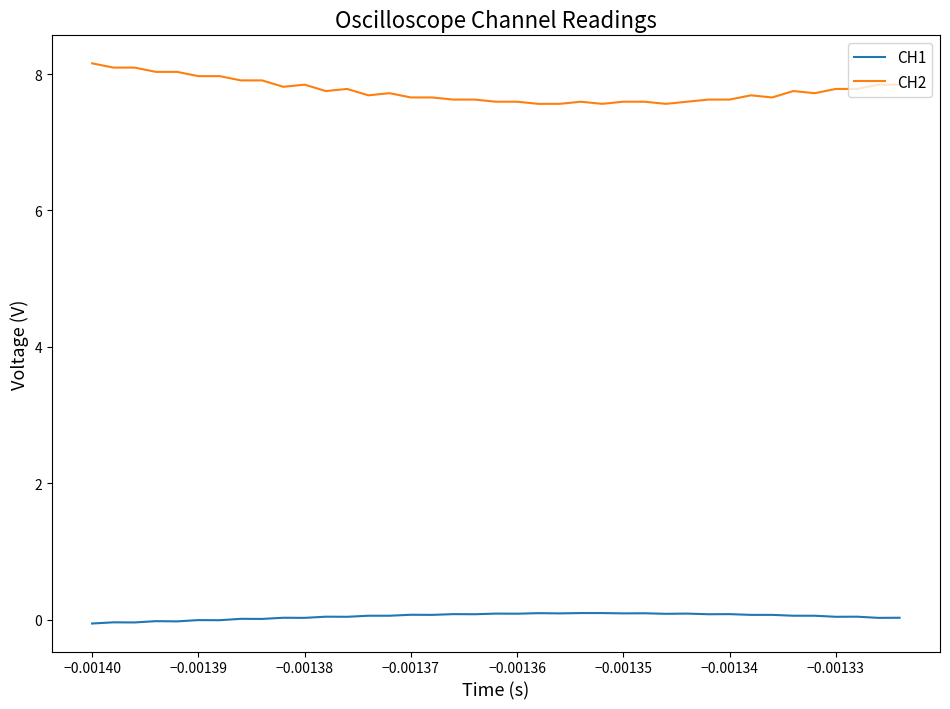

True or false: CH1 and CH2 cross at least once.

False